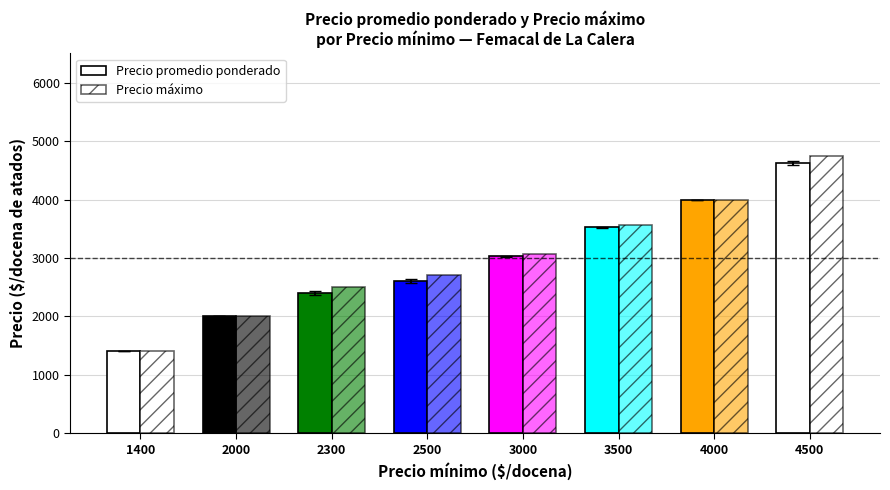

What is the average value of the Precio promedio ponderado series?

2948